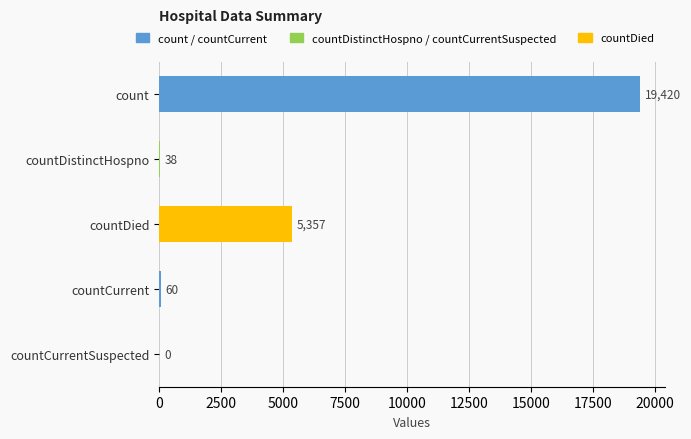

The value at countDistinctHospno is 38. True or false?

True